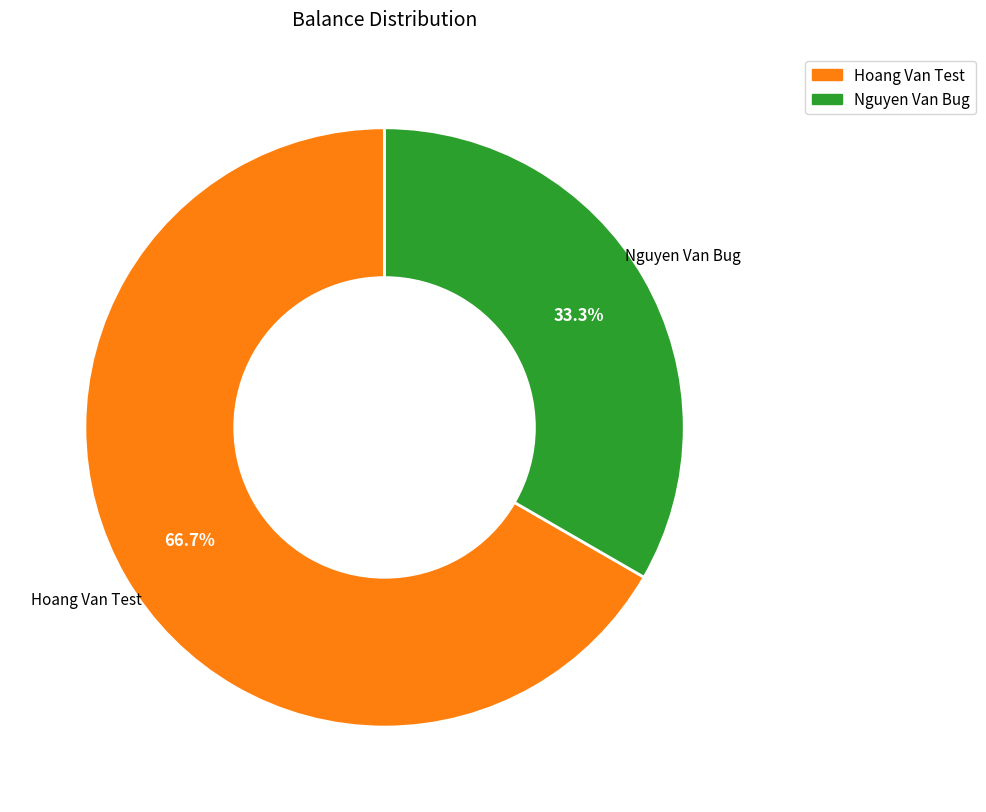

How many slices are in this pie chart?

2